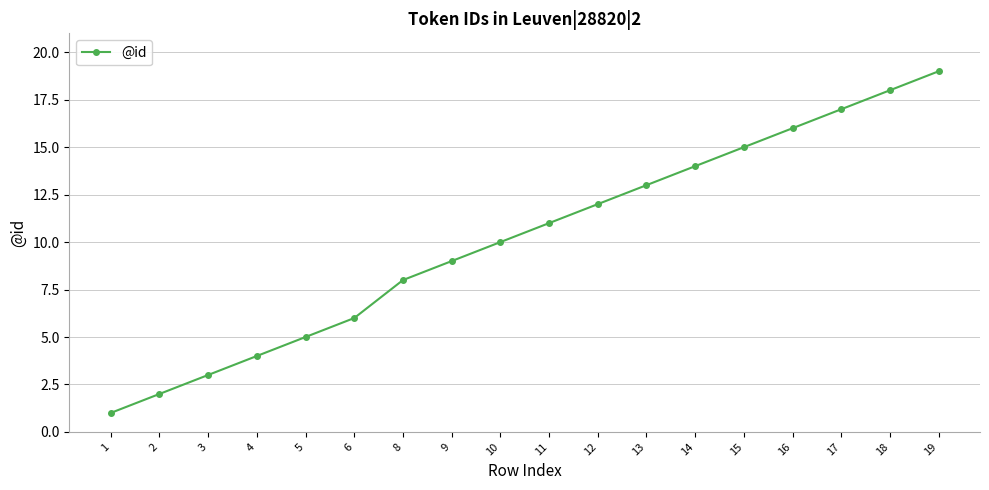

What is the sum of the values at 3 and 11?

14